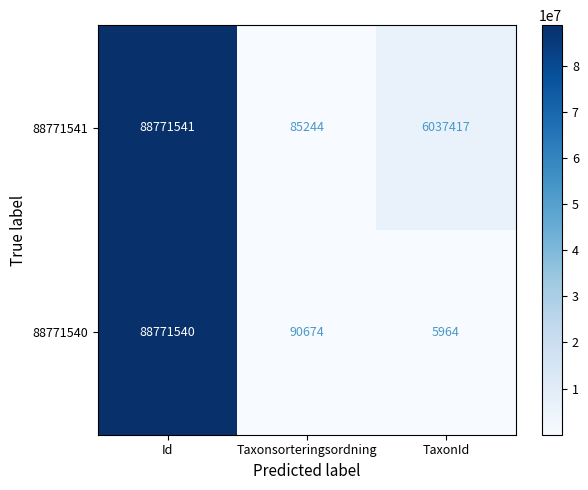

What is the minimum value shown in the chart?

5964